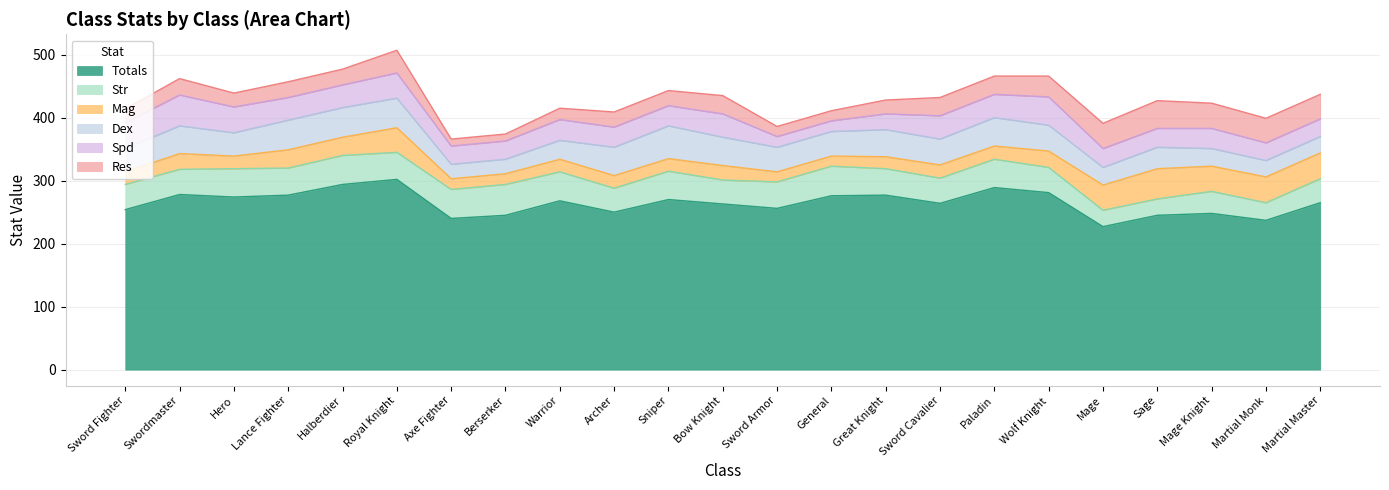

True or false: Spd has a value of 37 at Bow Knight.

True